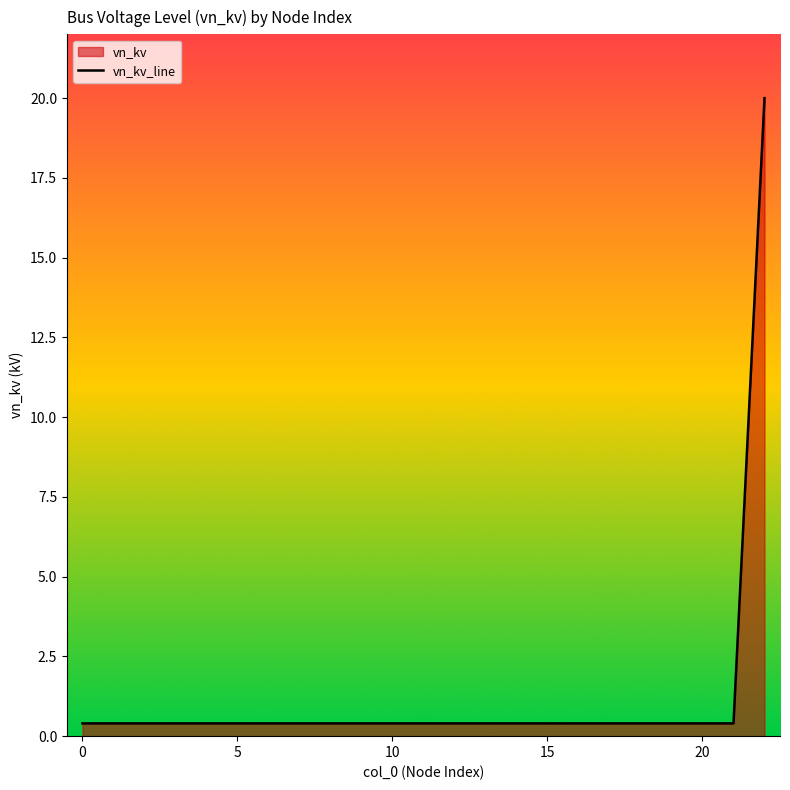

The chart shows a value of 0.4 at 10. True or false?

True